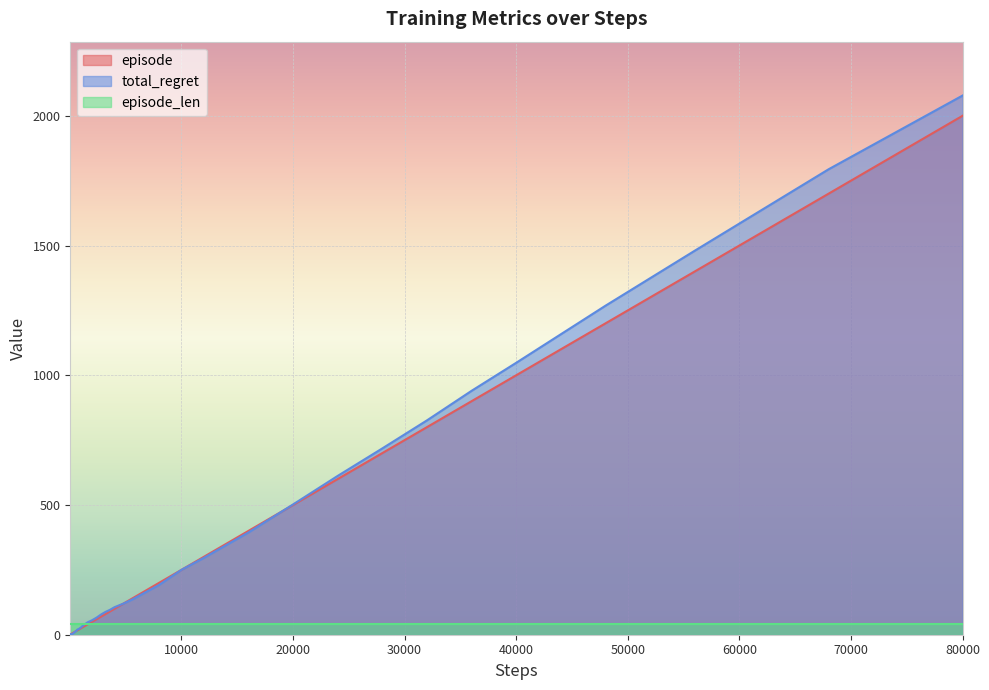

At which category is the sum across all series the highest?

80000